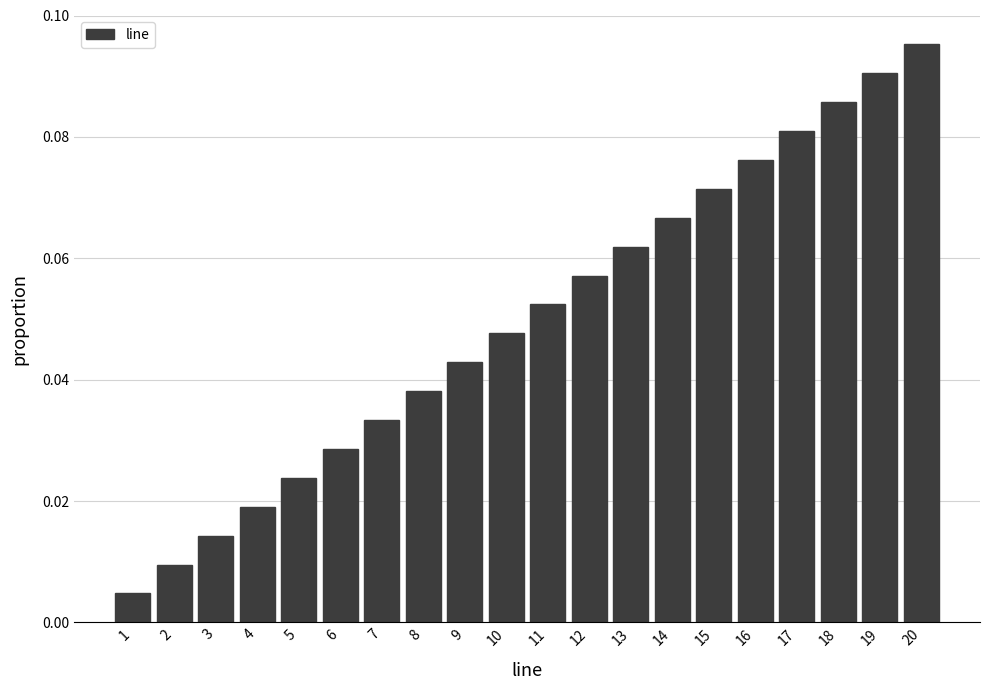

Rank the categories by value from lowest to highest.

1, 2, 3, 4, 5, 6, 7, 8, 9, 10, 11, 12, 13, 14, 15, 16, 17, 18, 19, 20